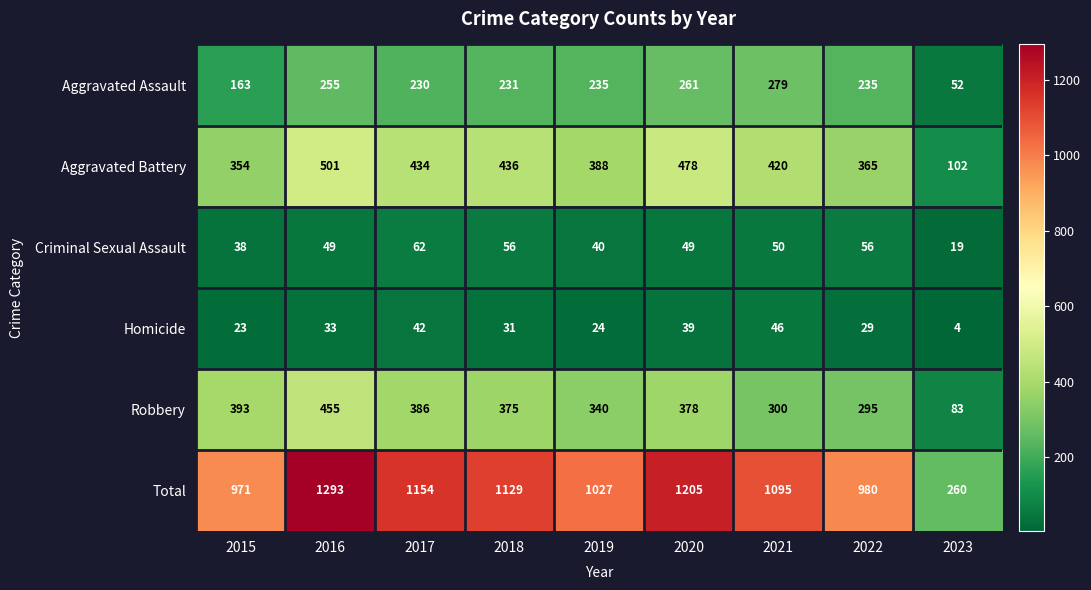

Rank the series at 2015 from lowest to highest value.

Homicide, Criminal Sexual Assault, Aggravated Assault, Aggravated Battery, Robbery, Total